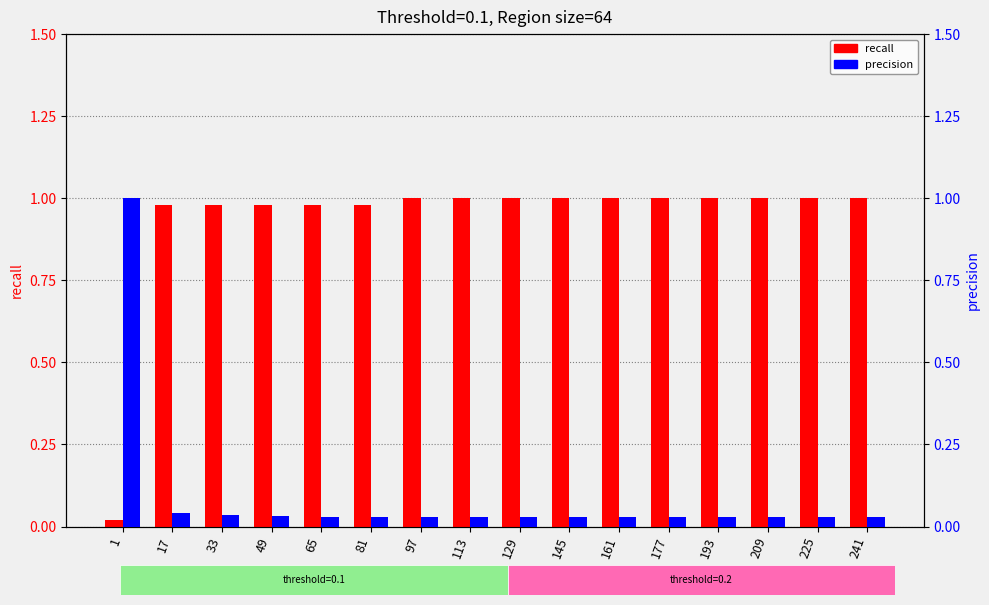

What is the value of the recall bar at the 6th from the left?

1.0